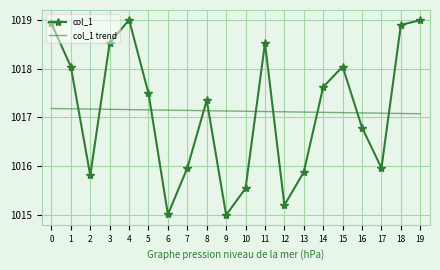

Is it true that col_1 equals 1380.5 at 18?

False